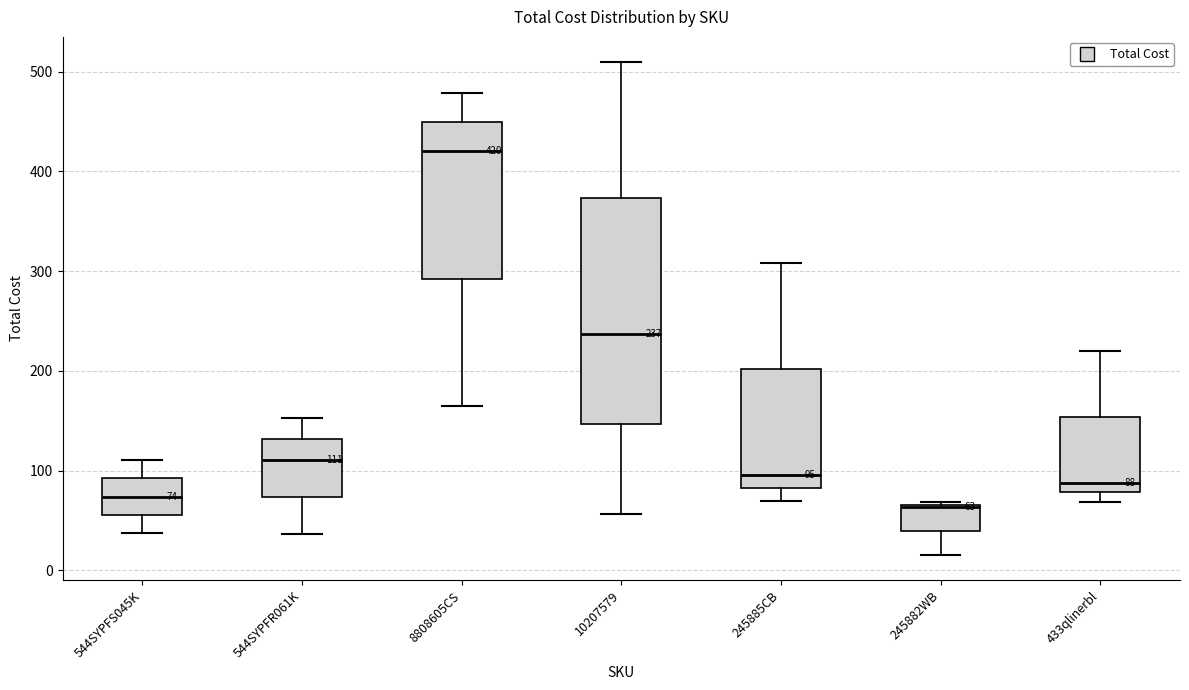

Which box's median line is the highest?

8808605CS